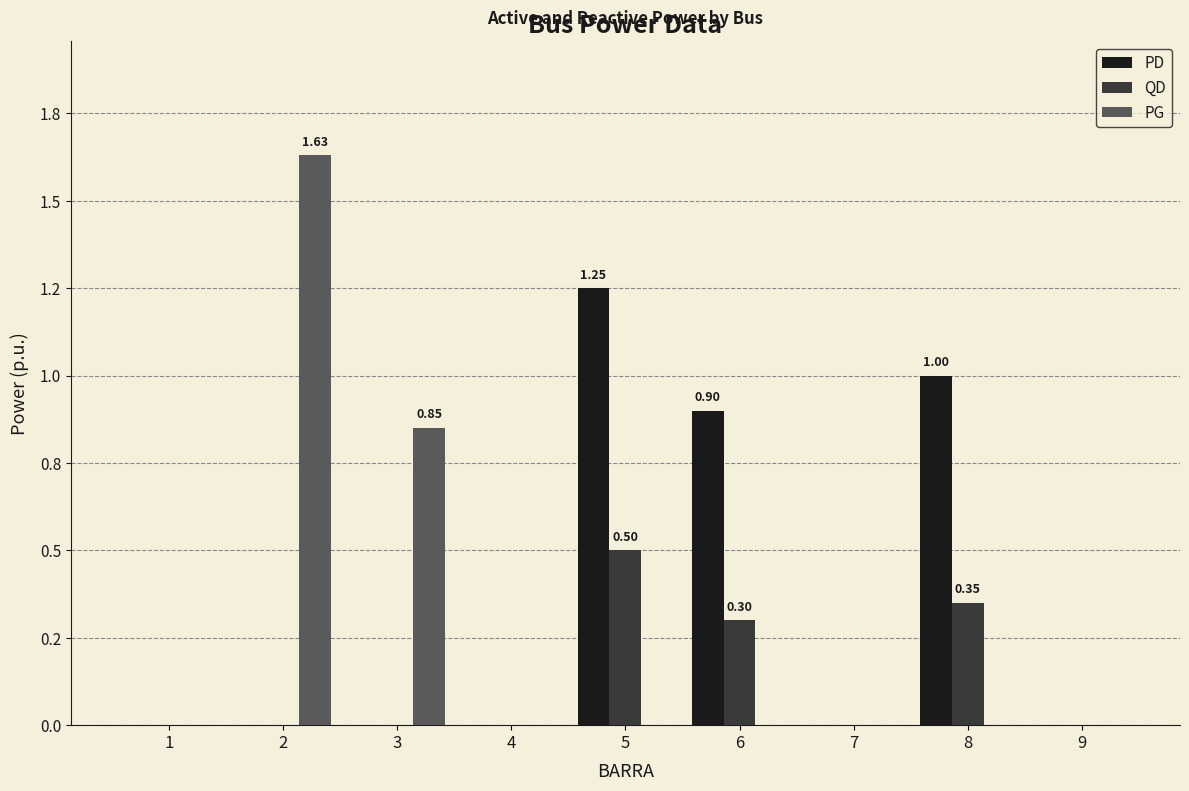

Which series changed the most between 2 and 5?

PG